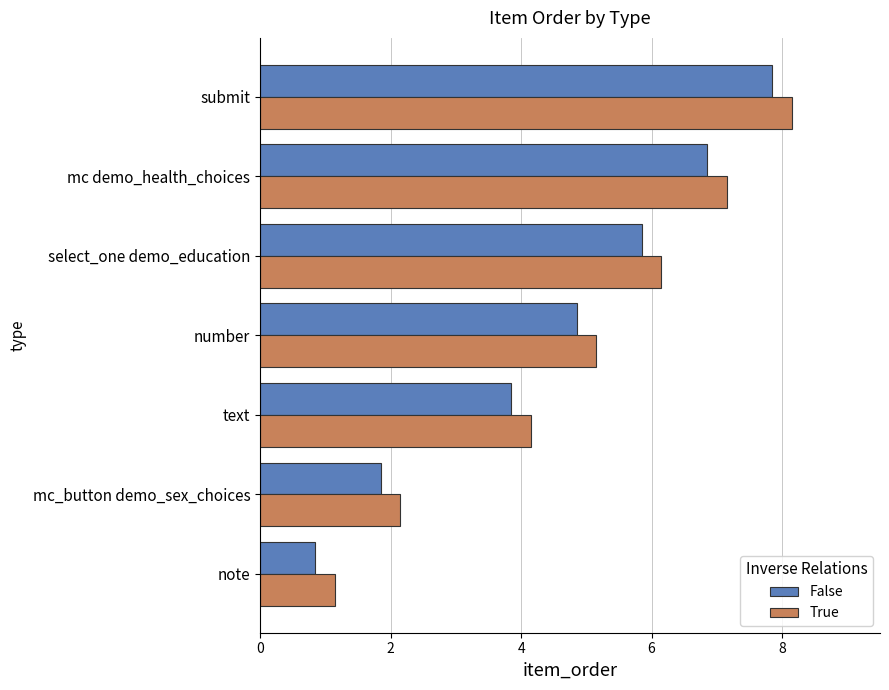

Is the value of False at text greater than the value of True at mc demo_health_choices?

No